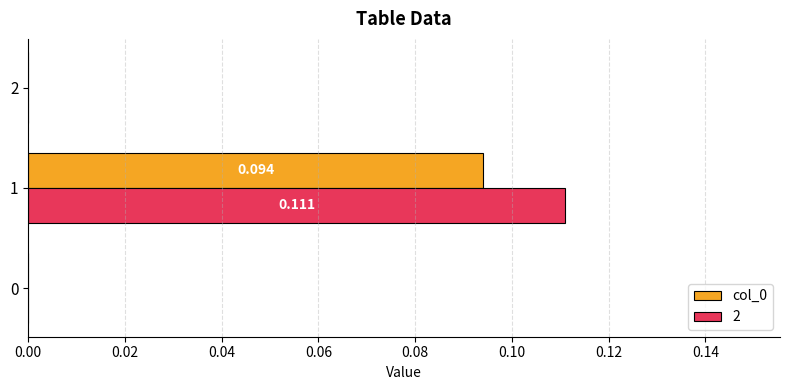

Is the value of col_0 at 1 greater than the value of 2 at 2?

Yes